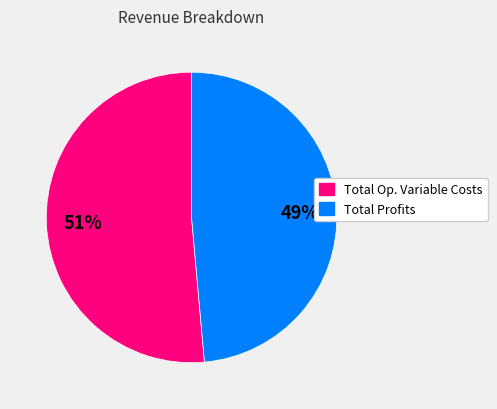

Is there a majority slice in this chart?

Yes